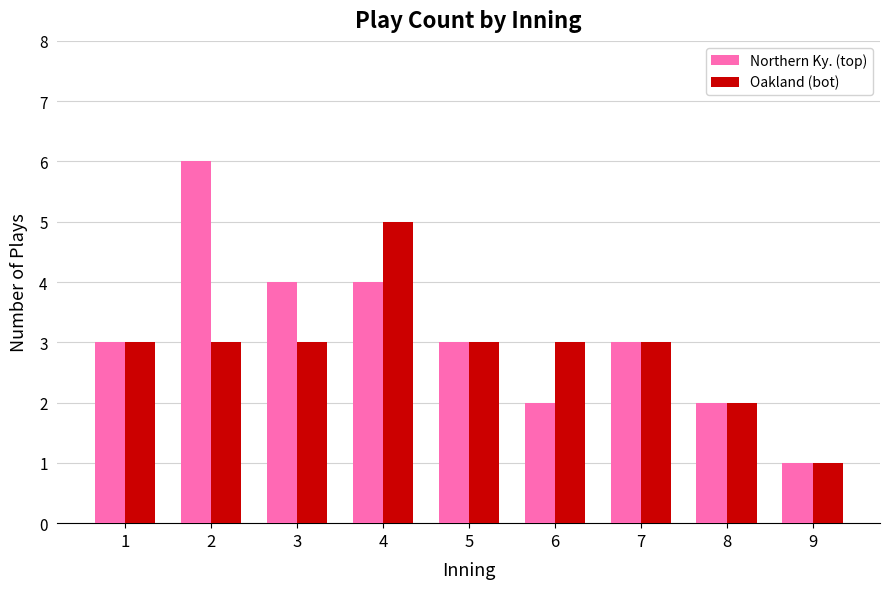

Reading left to right, extract all data points from this chart.

Northern Ky. (top): 3	6	4	4	3	2	3	2	1
Oakland (bot): 3	3	3	5	3	3	3	2	1